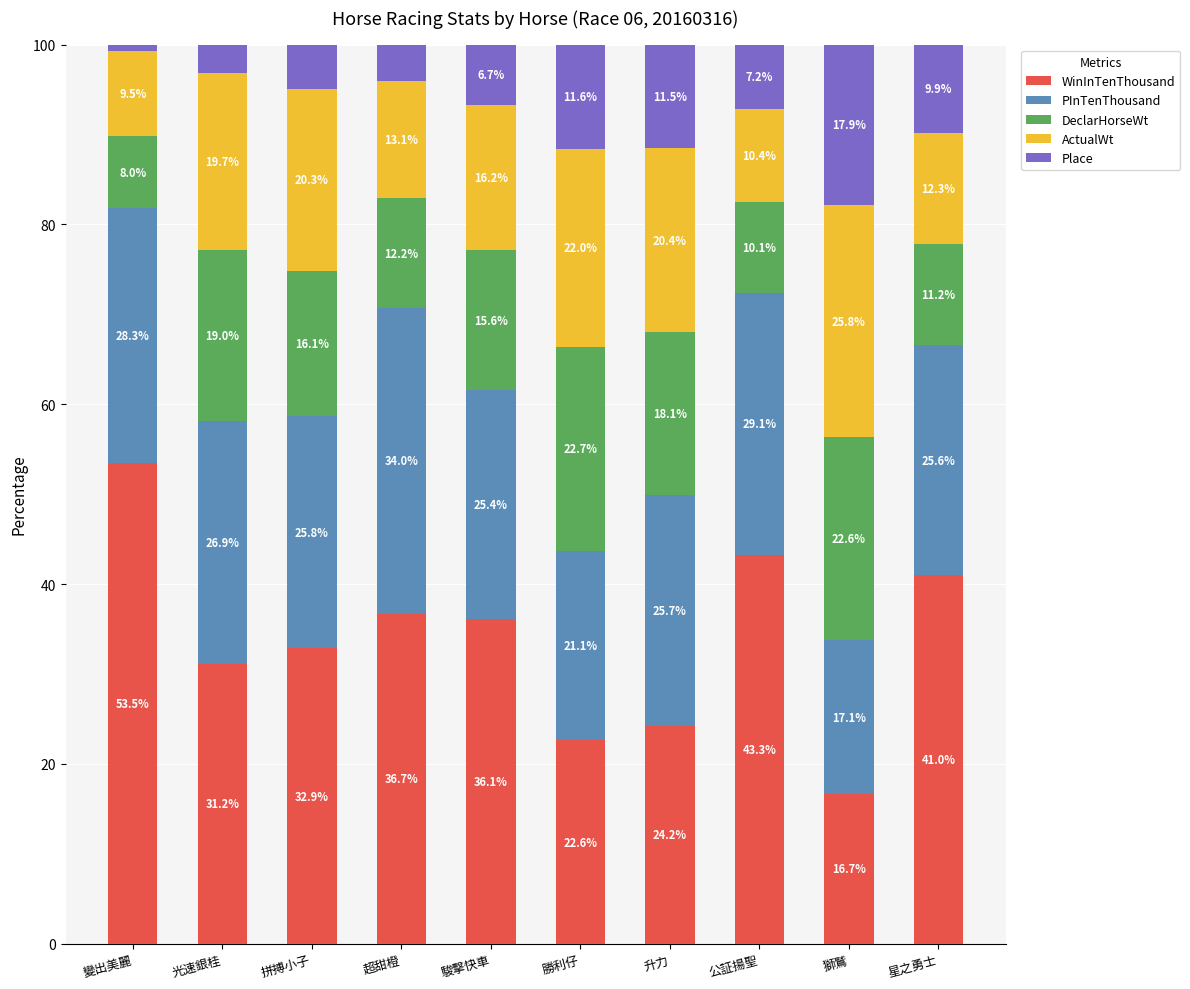

What is the total value across all series at 勝利仔?

100.0